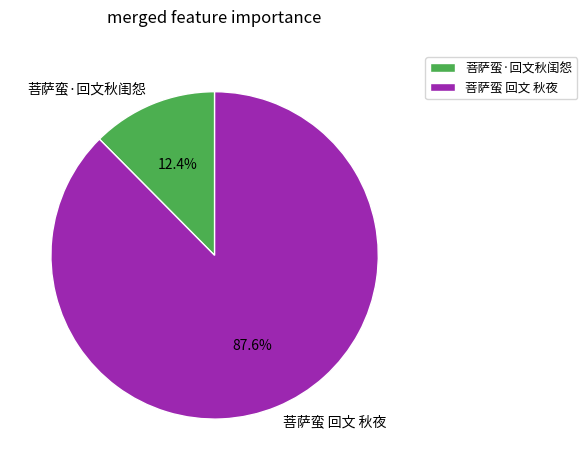

How many segments does this pie chart have?

2